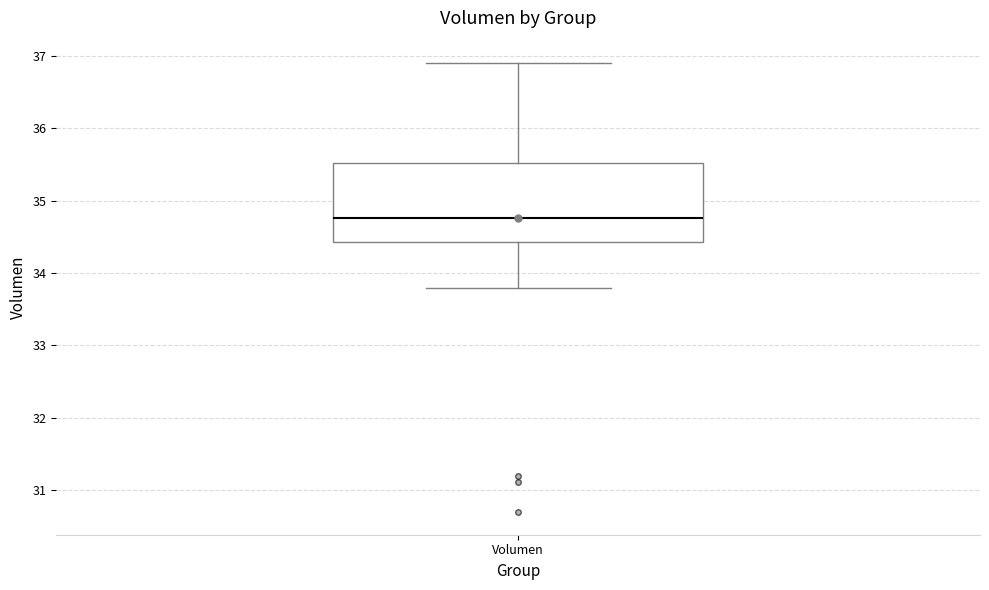

Transcribe this box plot: give where the median line is, the range the box spans, and where the two whiskers end, as read against the y-axis. The values are not printed on the chart, so give them approximately, as read against the axis.

median 34.8, box 34.4 to 35.5, whiskers 33.8 to 36.9